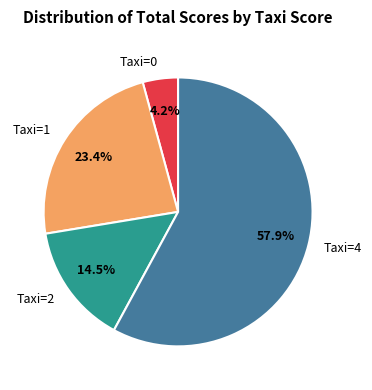

What is the largest slice in the pie chart?

Taxi=4